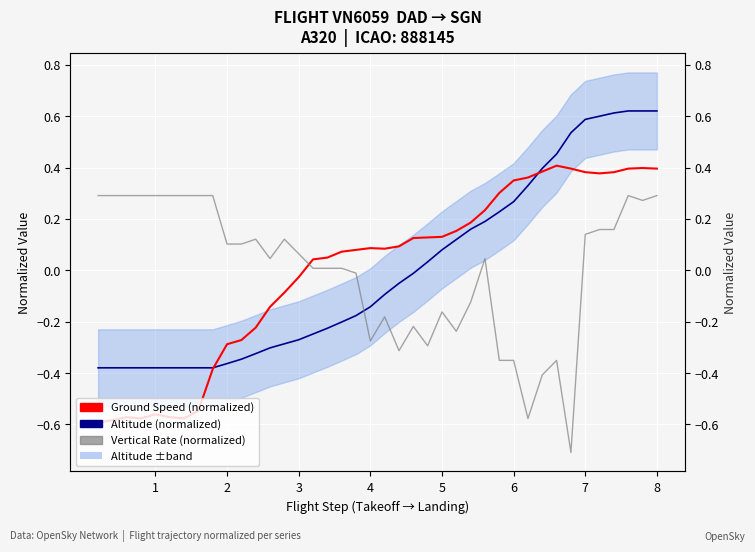

What is the difference between the second highest and minimum values in the Ground Speed (normalized) series?

1.0